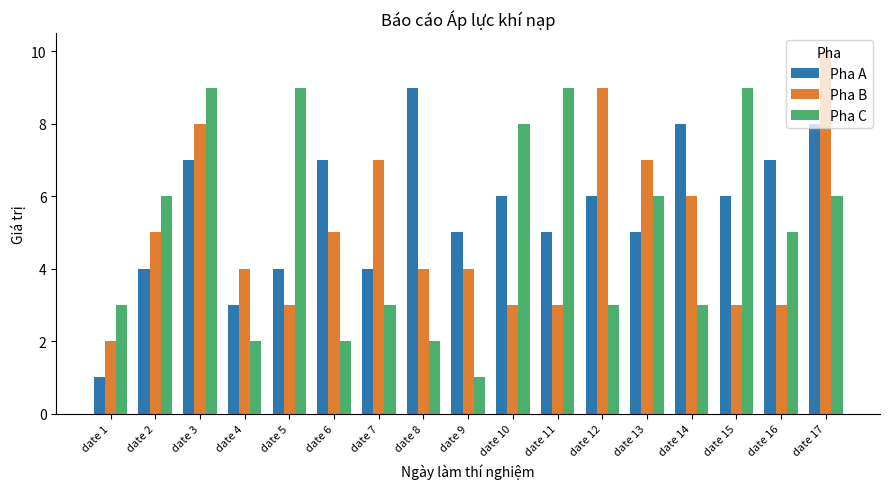

What are all the series names shown in the legend?

Pha A, Pha B, Pha C